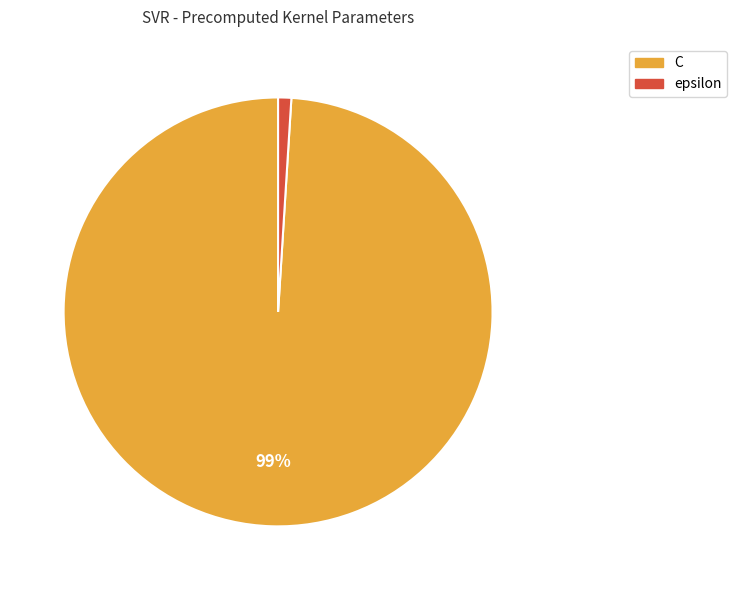

How many segments does this pie chart have?

2